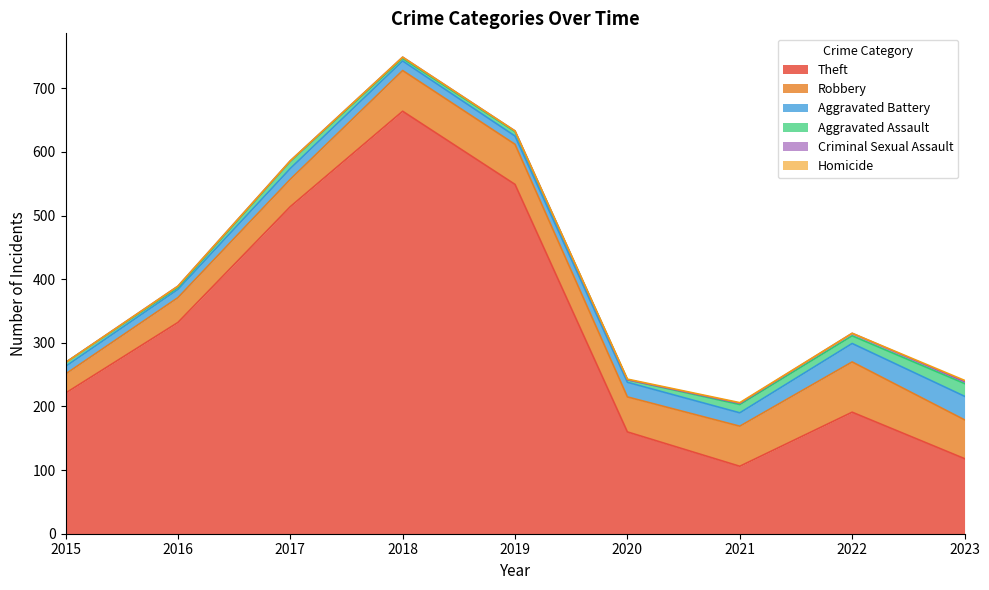

The value of Criminal Sexual Assault at 2019 is 1. True or false?

True